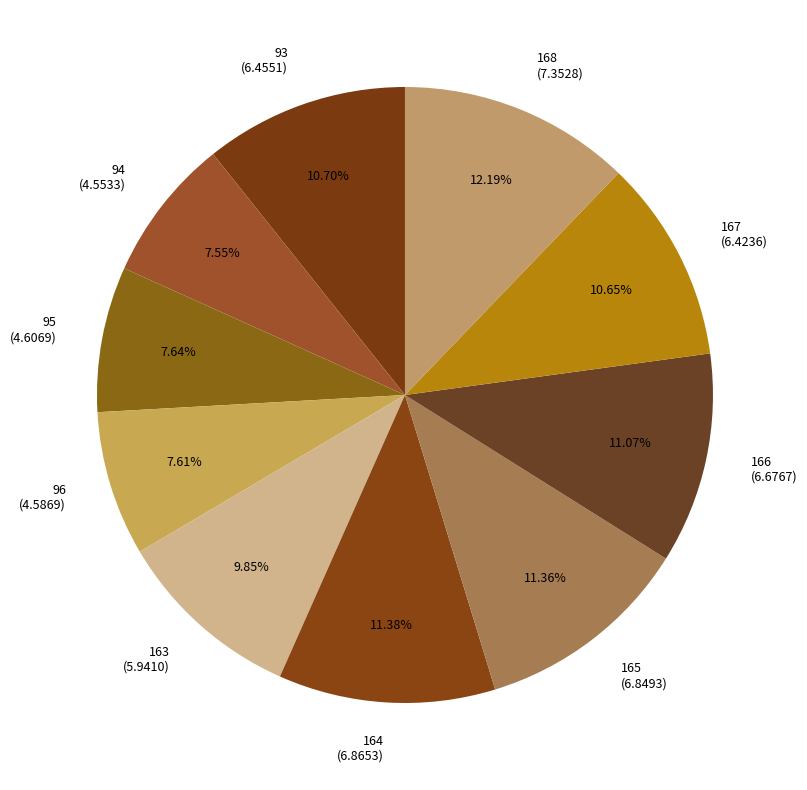

Is 96 the majority of the pie?

No